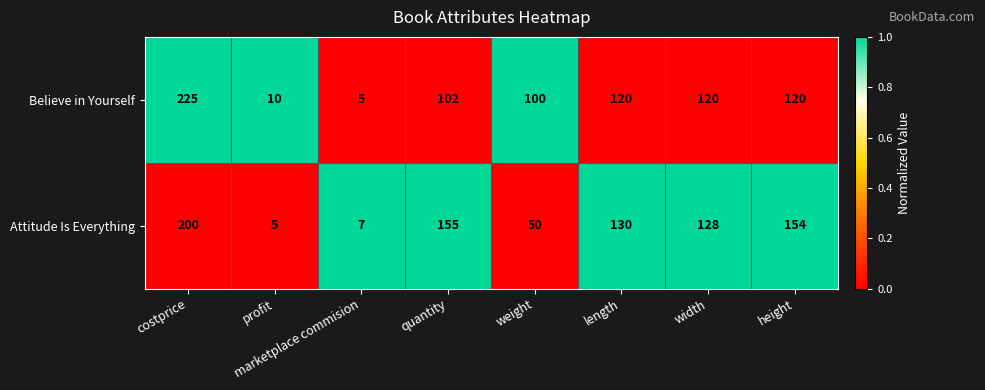

Which series changed the most between costprice and quantity?

Believe in Yourself